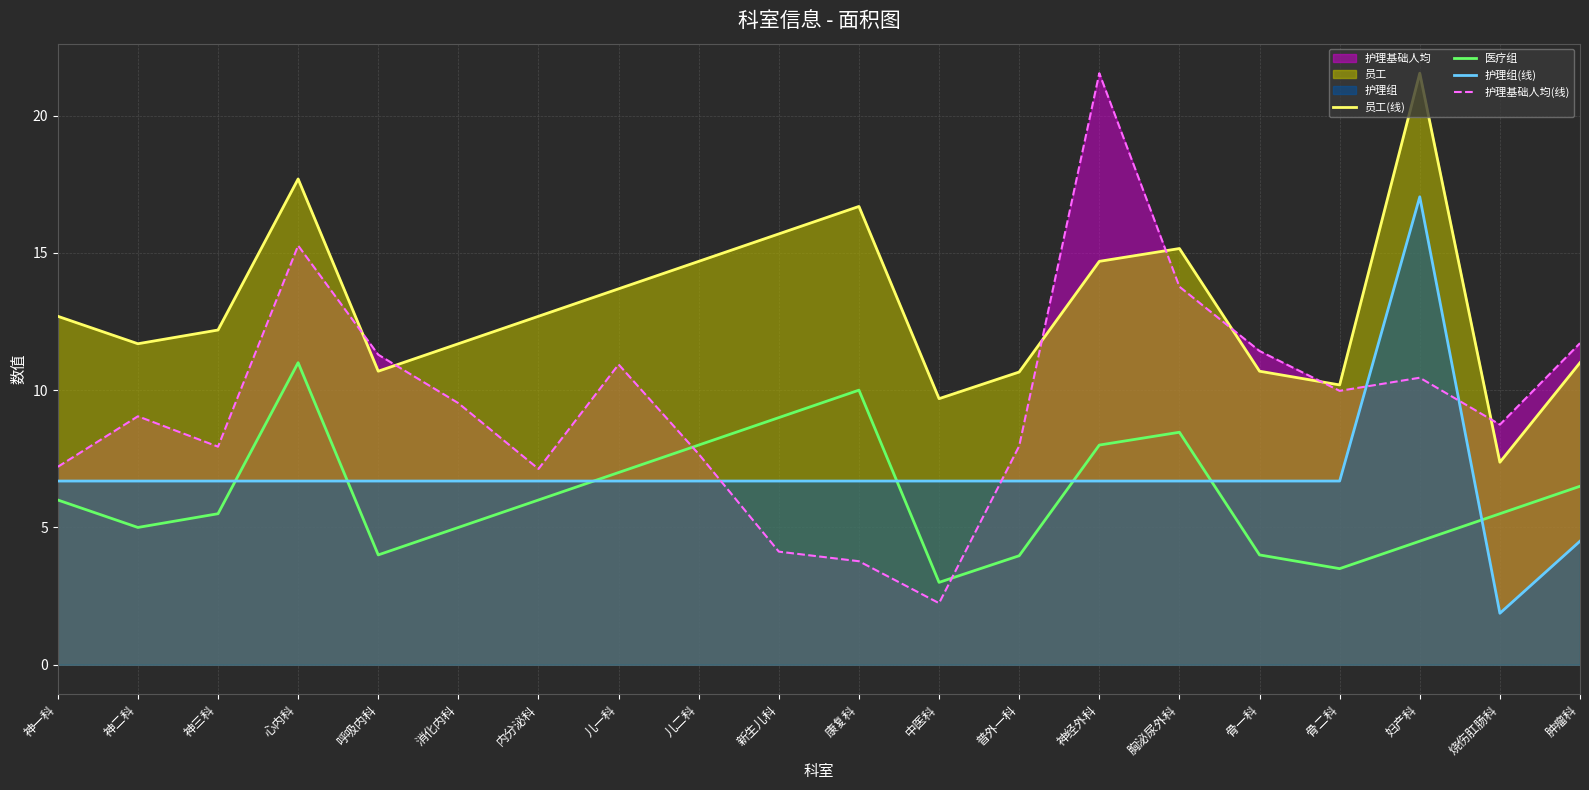

Reading left to right, list all the values displayed in this chart.

员工(线): 12.7	11.7	12.2	17.7	10.7	11.7	12.7	13.7	14.7	15.7	16.7	9.7	10.7	14.7	15.2	10.7	10.2	21.5	7.4	11.0
医疗组: 6.0	5.0	5.5	11.0	4.0	5.0	6.0	7.0	8.0	9.0	10.0	3.0	4.0	8.0	8.5	4.0	3.5	4.5	5.5	6.5
护理组(线): 6.7	6.7	6.7	6.7	6.7	6.7	6.7	6.7	6.7	6.7	6.7	6.7	6.7	6.7	6.7	6.7	6.7	17.0	1.9	4.5
护理基础人均(线): 7.2	9.0	7.9	15.3	11.3	9.5	7.1	10.9	7.7	4.1	3.8	2.2	8.0	21.5	13.8	11.4	10.0	10.5	8.7	11.7